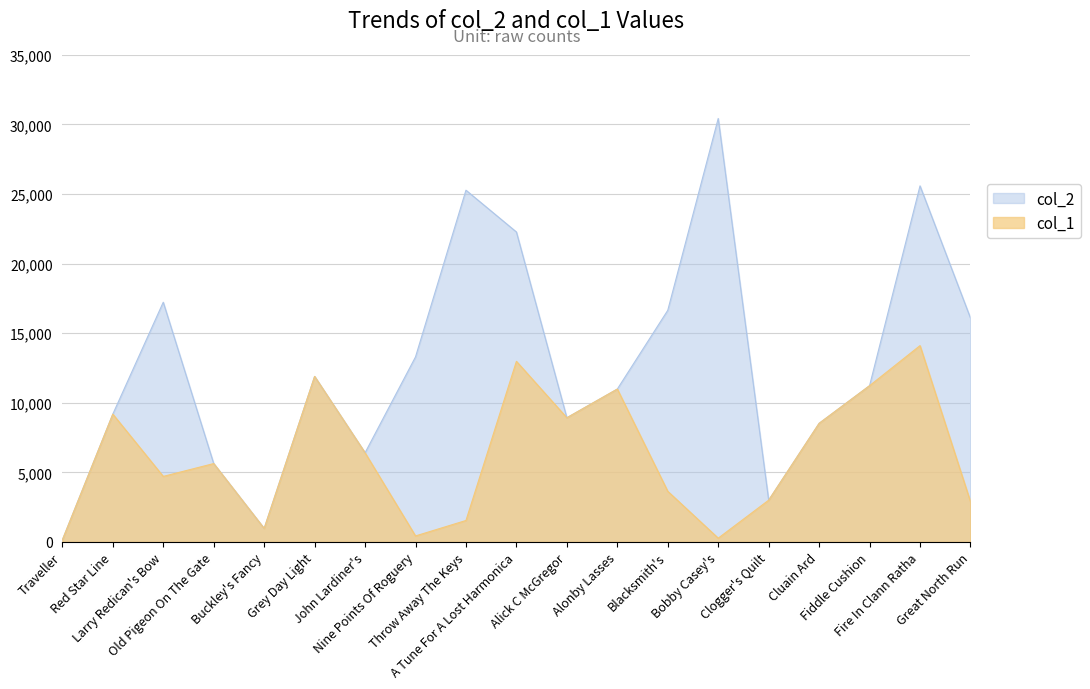

Reading left to right, list all the values displayed in this chart.

col_2: Traveller=143	Red Star Line=9181	Larry Redican's Bow=17222	Old Pigeon On The Gate=5629	Buckley's Fancy=969	Grey Day Light=11891	John Lardiner's=6404	Nine Points Of Roguery=13291	Throw Away The Keys=25271	A Tune For A Lost Harmonica=22268	Alick C McGregor=8920	Alonby Lasses=10982	Blacksmith's=16639	Bobby Casey's=30423	Clogger's Quilt=2999	Cluain Ard=8519	Fiddle Cushion=11225	Fire In Clann Ratha=25581	Great North Run=16087
col_1: Traveller=143	Red Star Line=9181	Larry Redican's Bow=4707	Old Pigeon On The Gate=5629	Buckley's Fancy=969	Grey Day Light=11891	John Lardiner's=6404	Nine Points Of Roguery=429	Throw Away The Keys=1540	A Tune For A Lost Harmonica=12975	Alick C McGregor=8920	Alonby Lasses=10982	Blacksmith's=3636	Bobby Casey's=270	Clogger's Quilt=2999	Cluain Ard=8519	Fiddle Cushion=11225	Fire In Clann Ratha=14104	Great North Run=2891